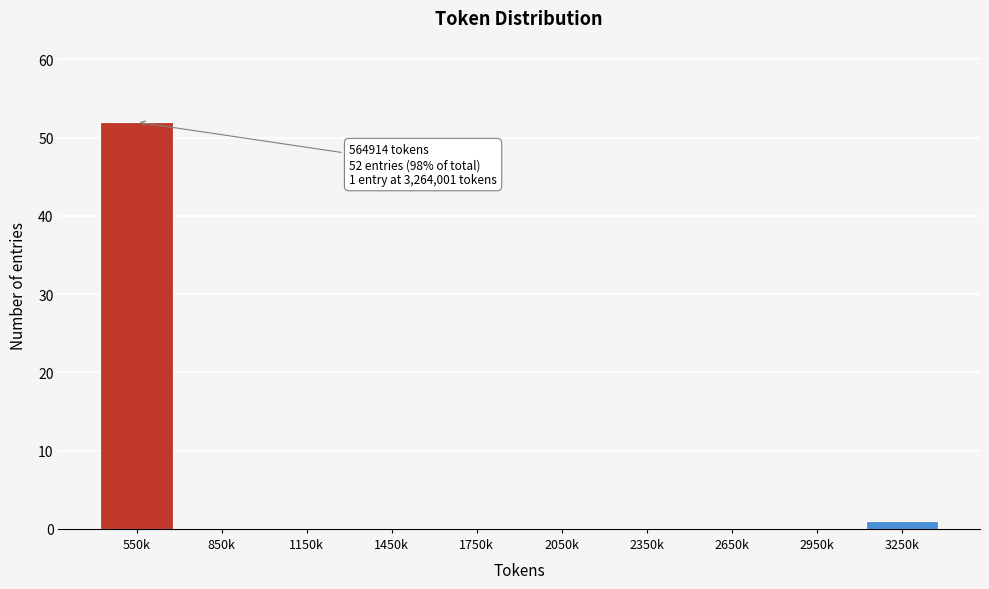

Reading left to right, extract all data points from this chart.

550k=52	850k=0	1150k=0	1450k=0	1750k=0	2050k=0	2350k=0	2650k=0	2950k=0	3250k=1